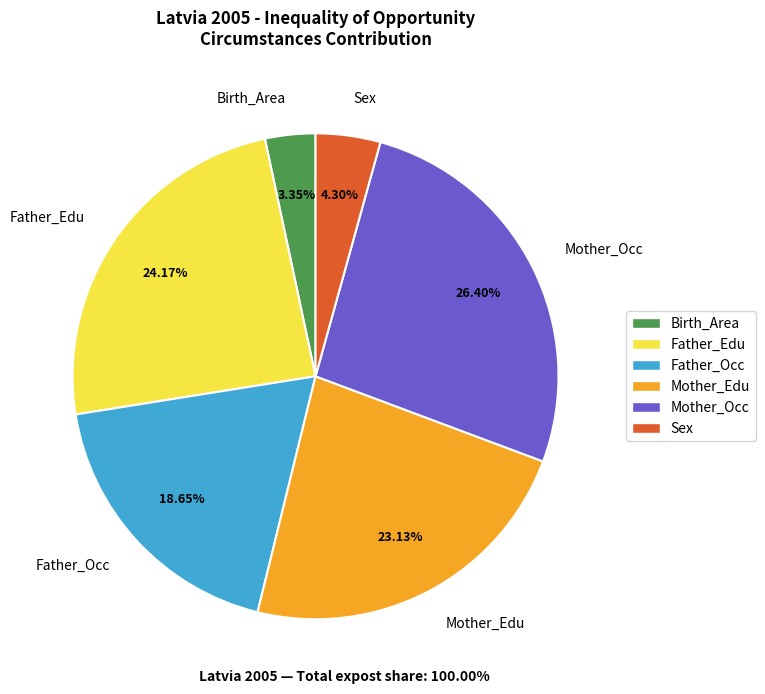

Count the number of slices in the pie.

6